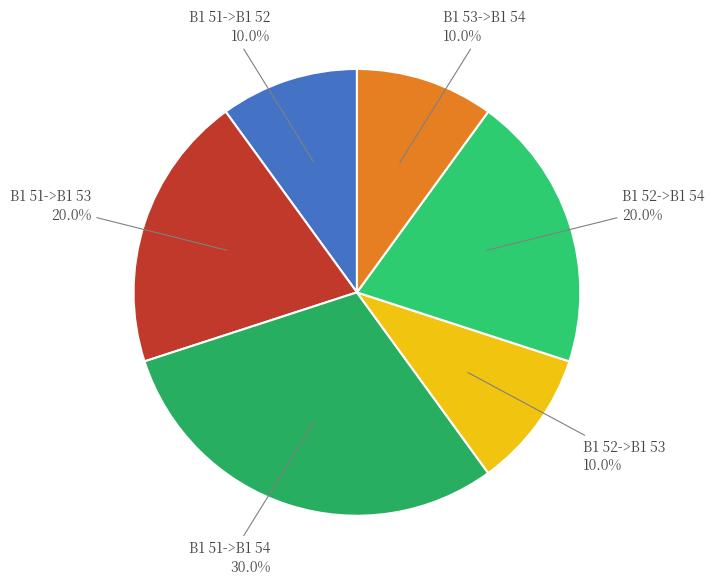

Does any single category account for the majority?

No